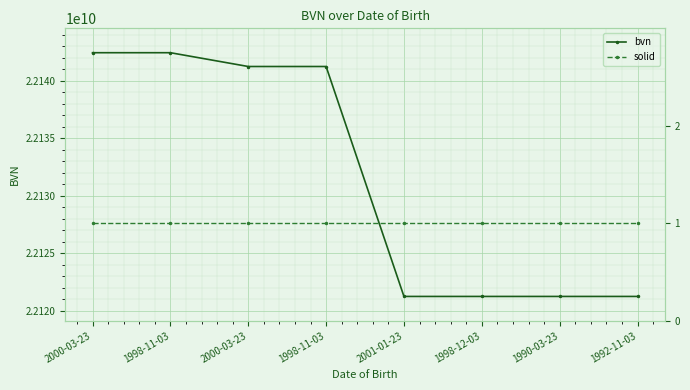

Which series has the largest range (max minus min)?

bvn